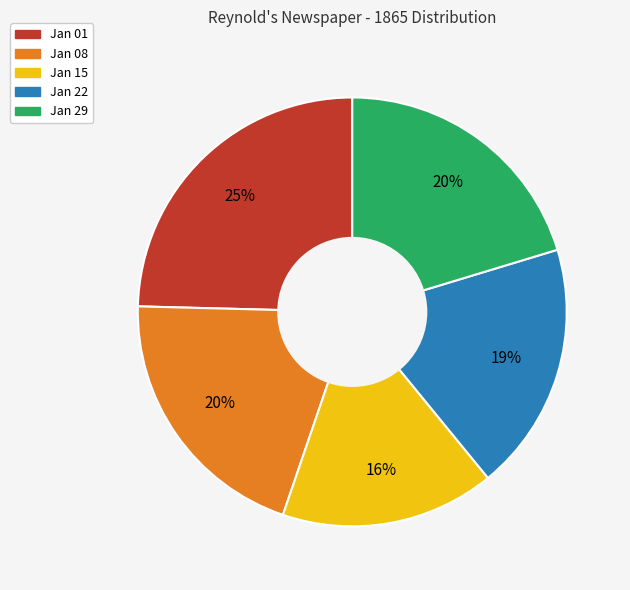

Does any single category account for the majority?

No